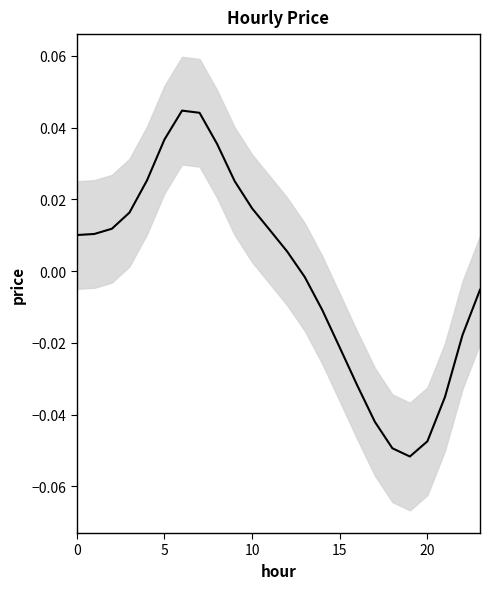

At which label is the value closest to 0?

13